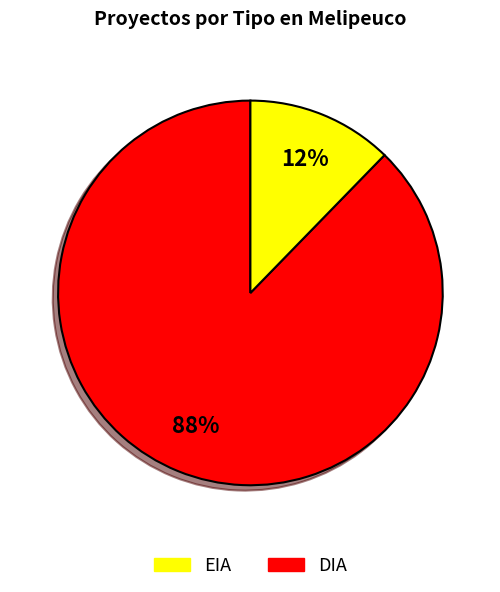

Is there any slice that represents more than half of the pie?

Yes